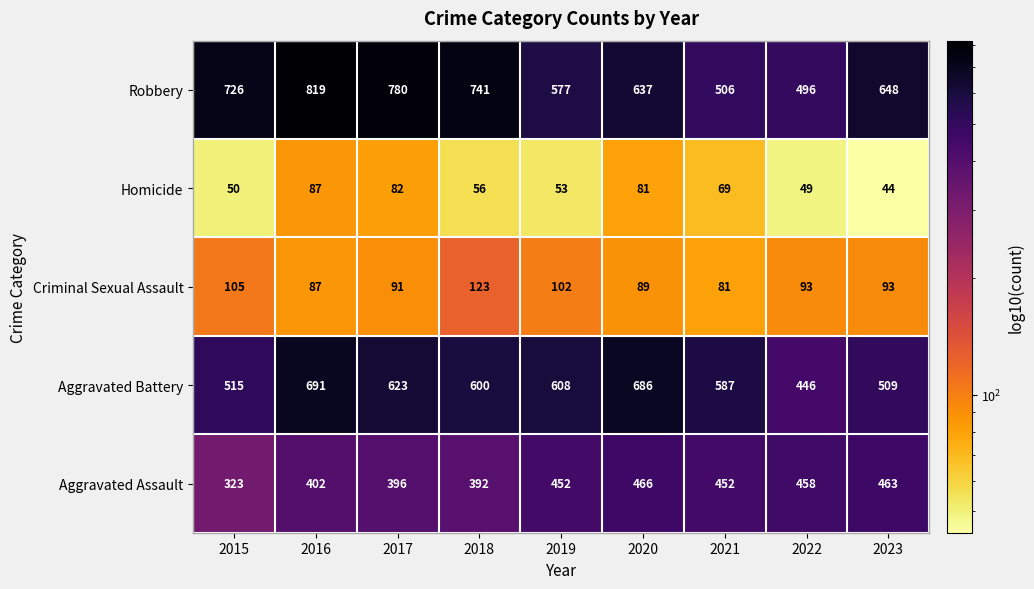

Read the Aggravated Battery value at 2017.

623